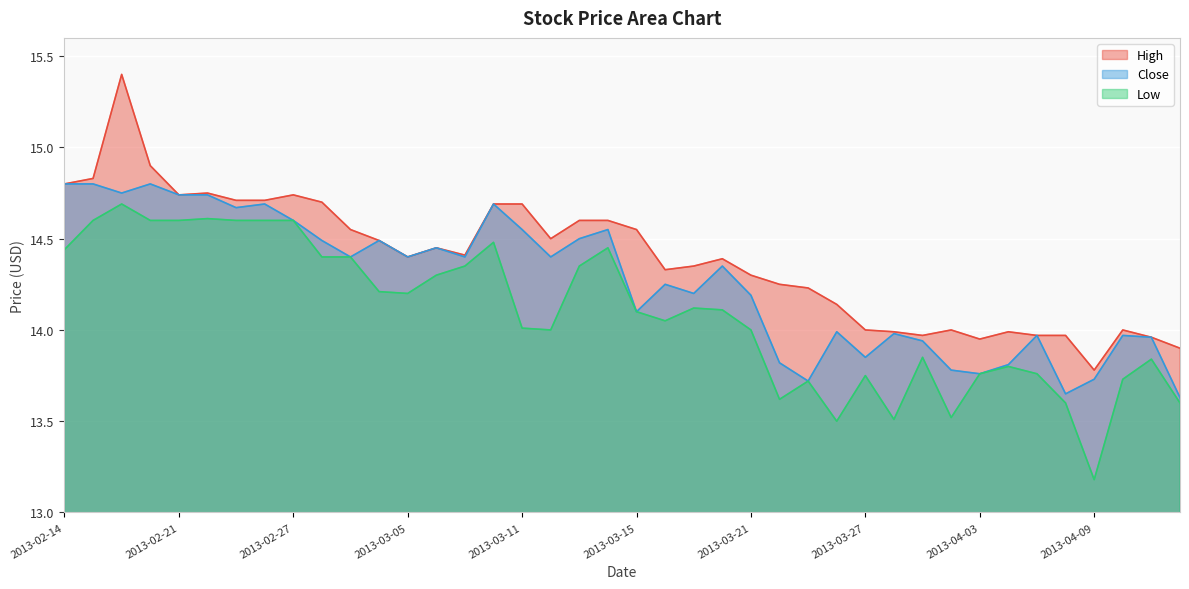

The Close series shows 14.5 at 2013-03-13. True or false?

True